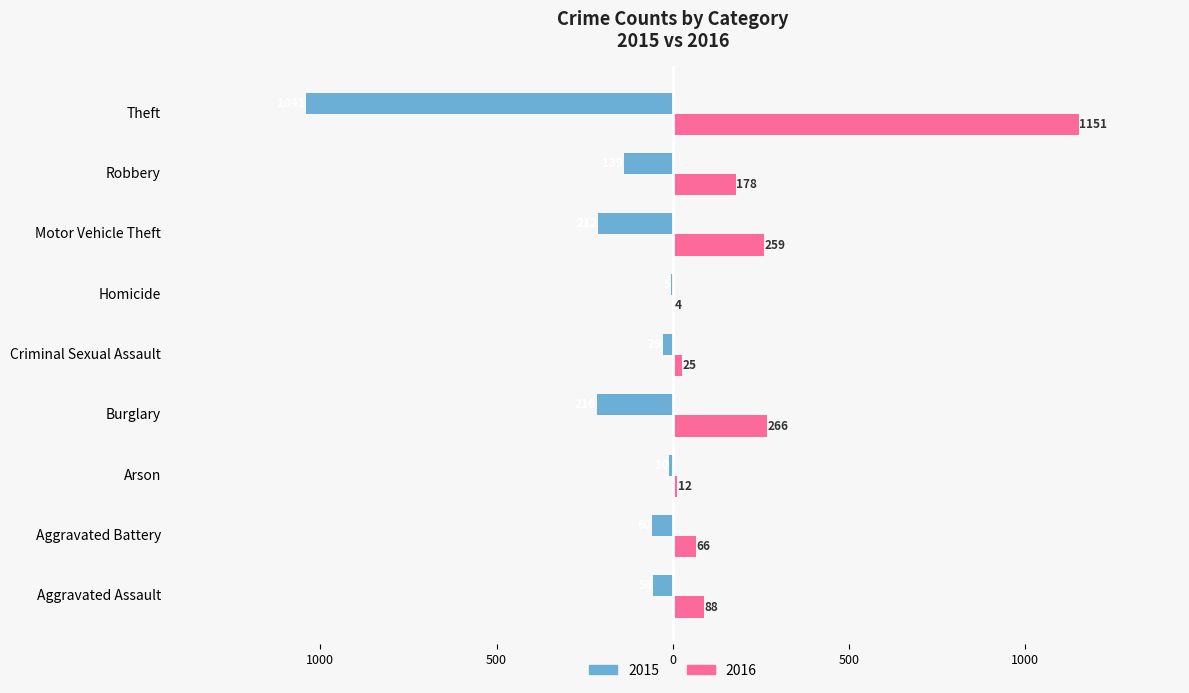

What is the value of the 2016 bar at the 7th from the left?

259